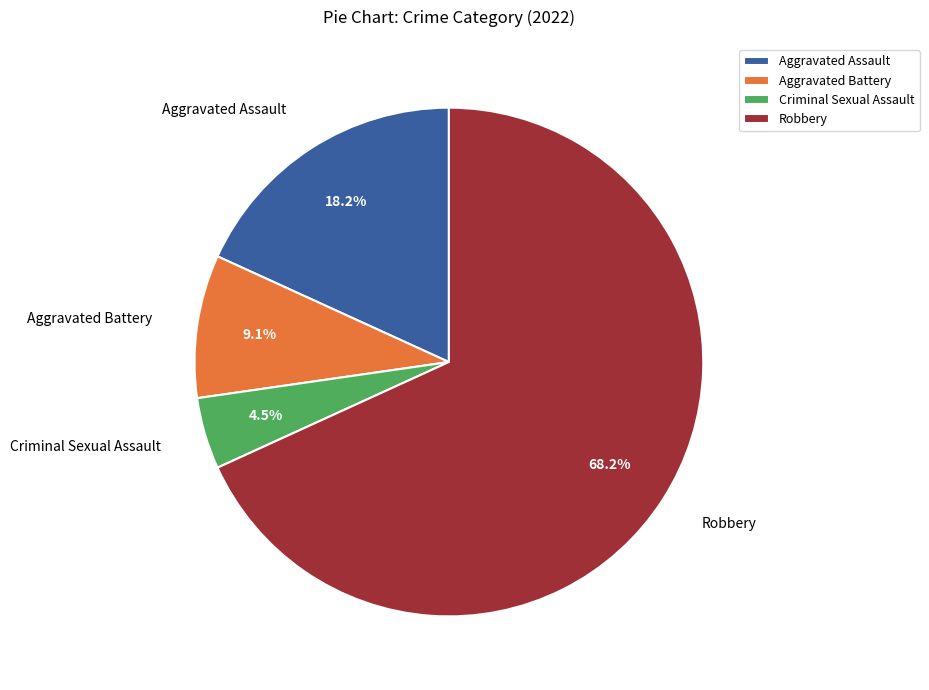

Does any single category account for the majority?

Yes